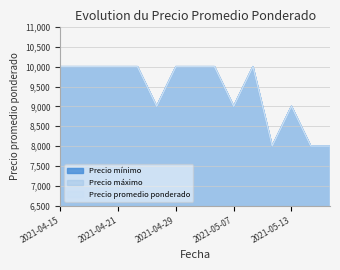

What is the maximum value shown in the chart?

10000